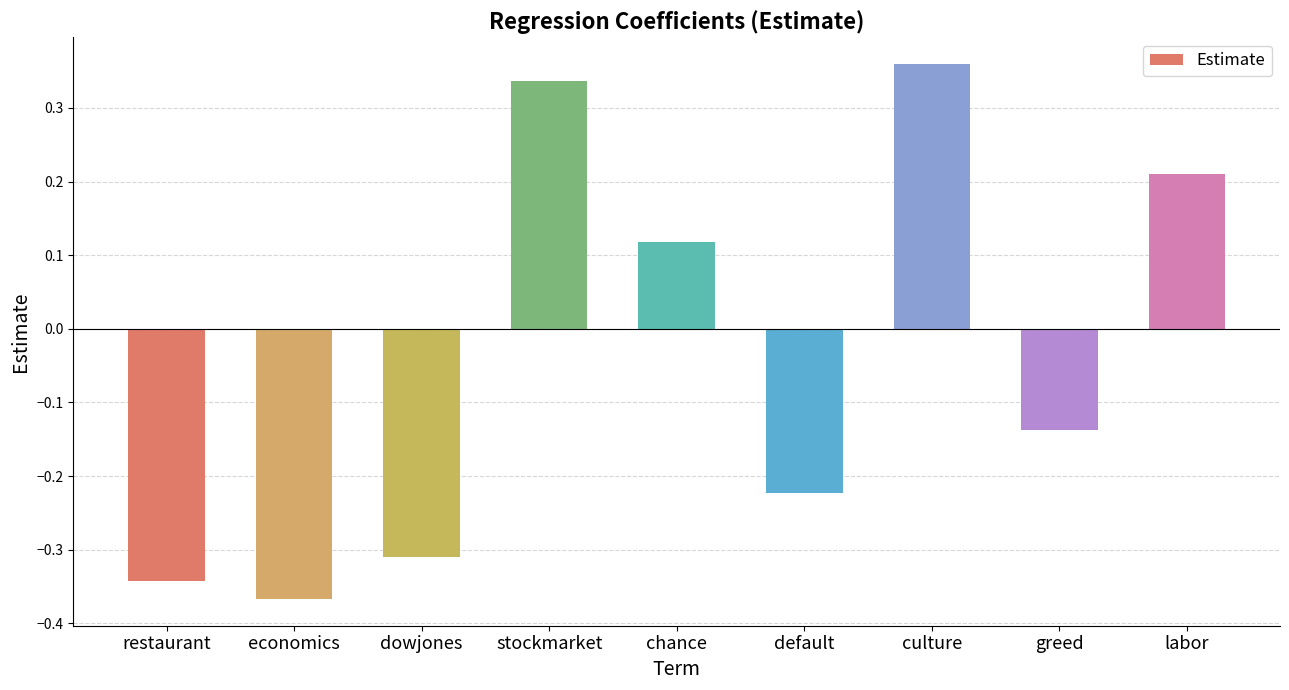

Between culture and chance, which is larger?

culture